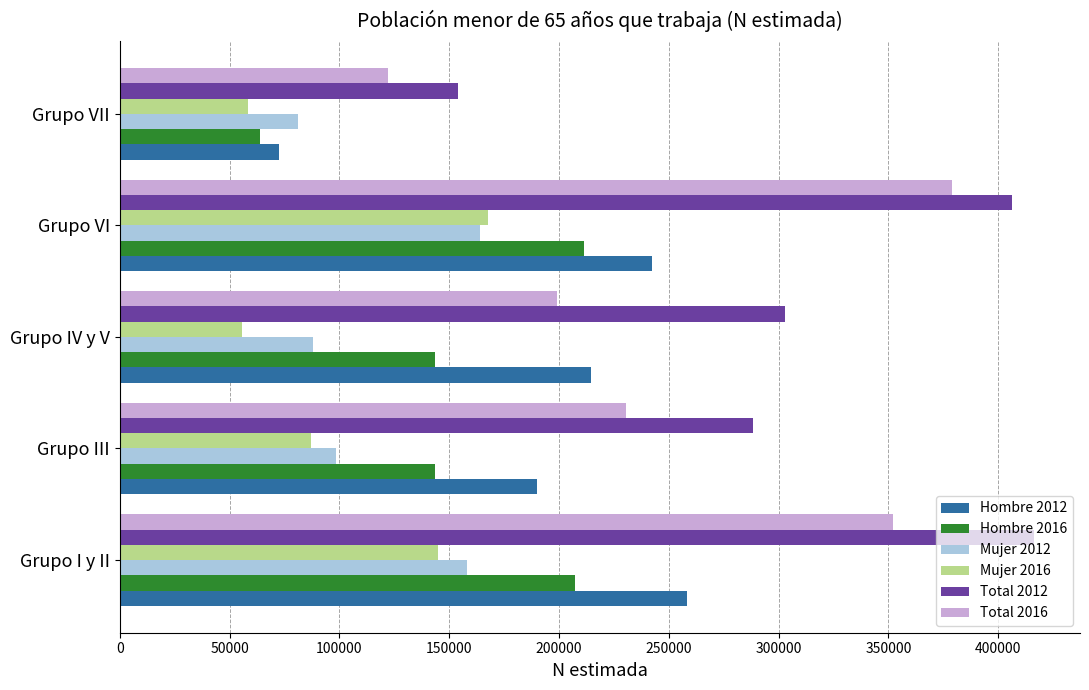

How many values in the Total 2012 series are below 302740?

2